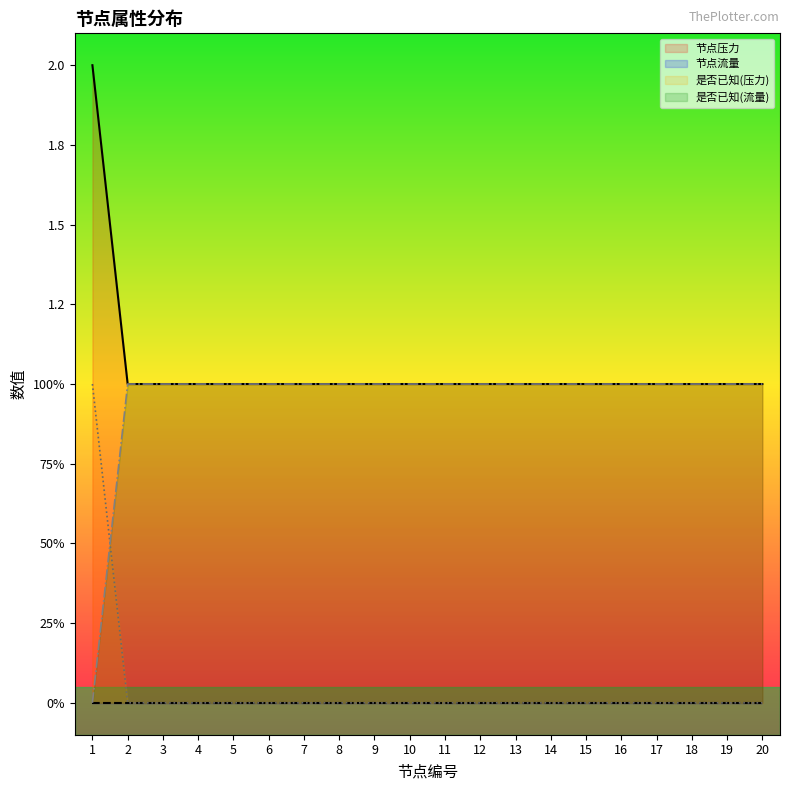

How many values in the 是否已知(压力) series exceed 0?

1